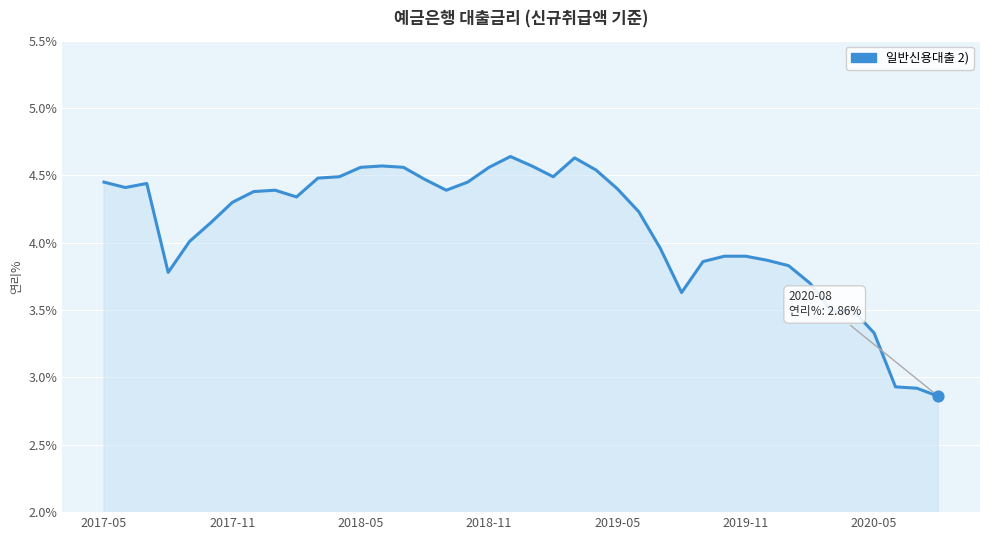

What is the difference between the maximum and minimum values?

1.8